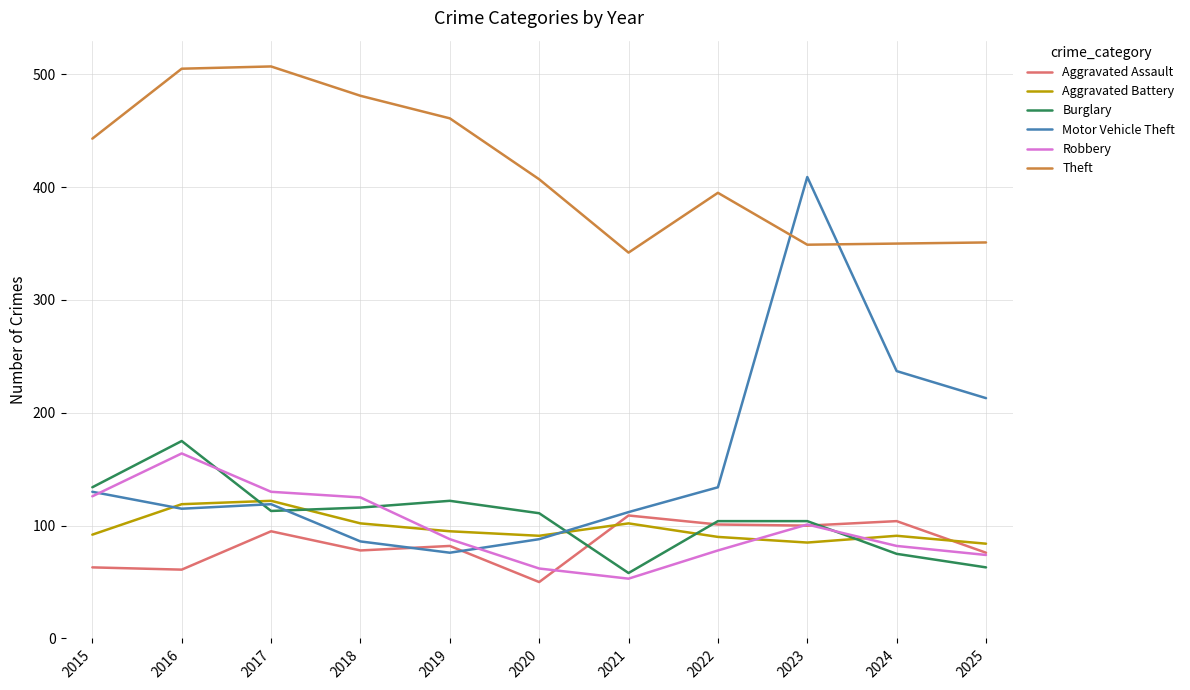

True or false: Theft and Motor Vehicle Theft intersect in this chart.

True